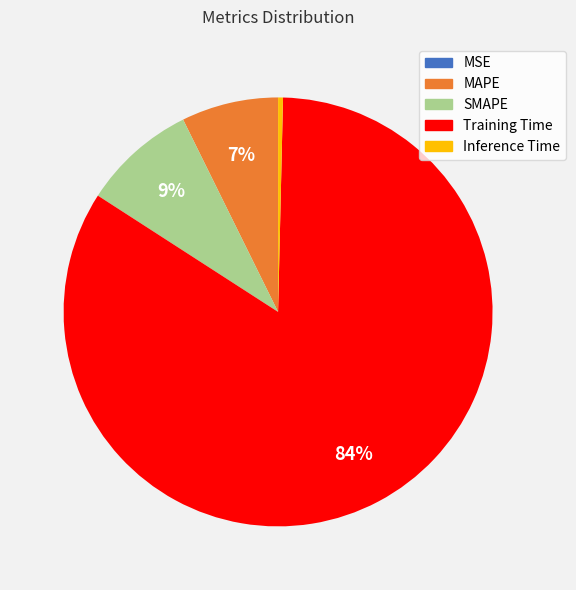

Is there a majority slice in this chart?

Yes